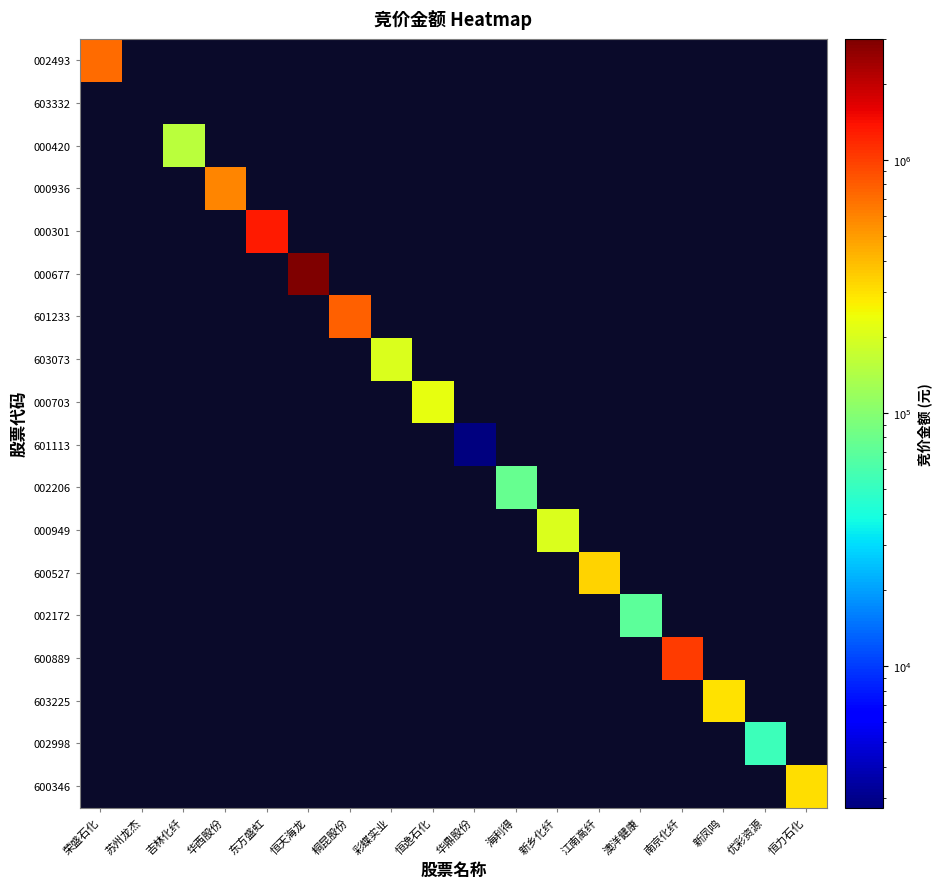

What is the smallest value displayed?

2760.0